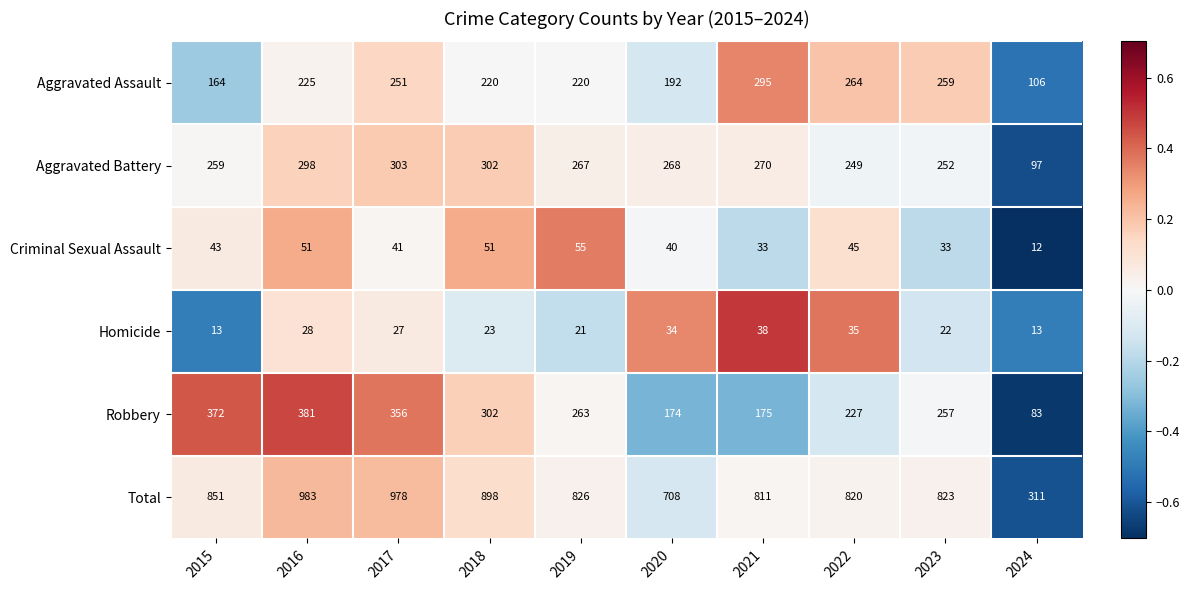

Which series has the largest total across all categories?

Total